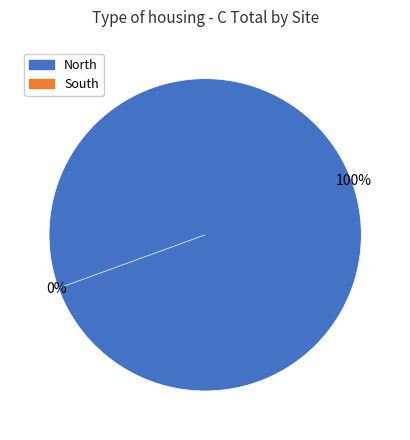

How much of the chart is everything except South?

100.0%